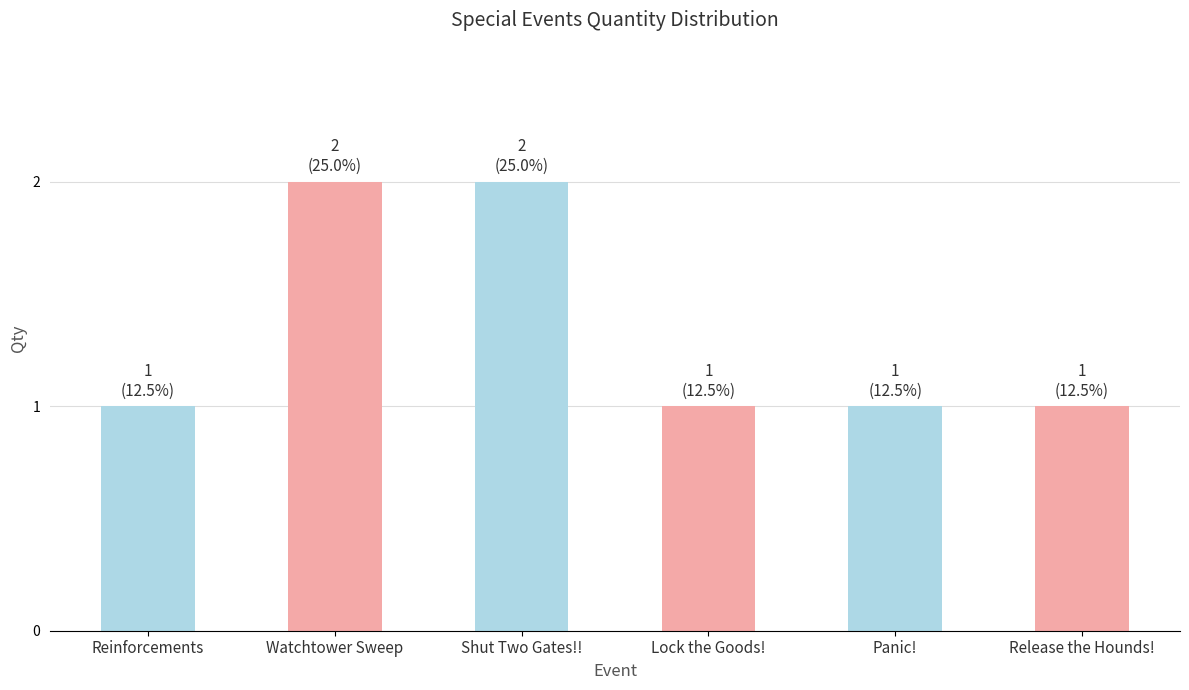

Which has a higher value, Shut Two Gates!! or Lock the Goods!?

Shut Two Gates!!